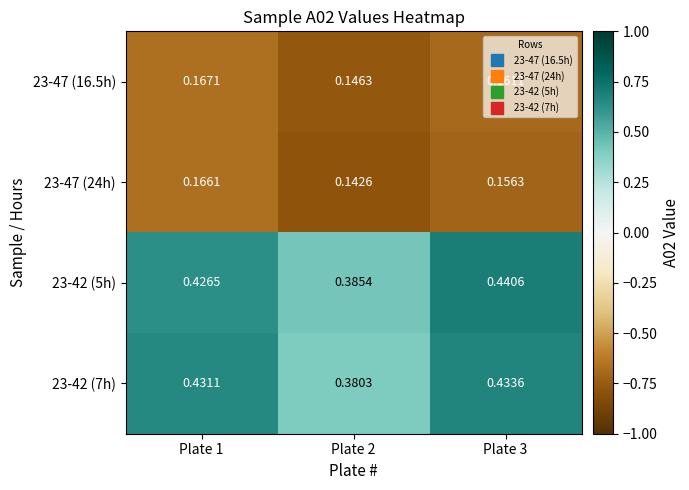

Is the value of 23-42 (7h) at Plate 2 greater than the value of 23-47 (24h) at Plate 3?

Yes